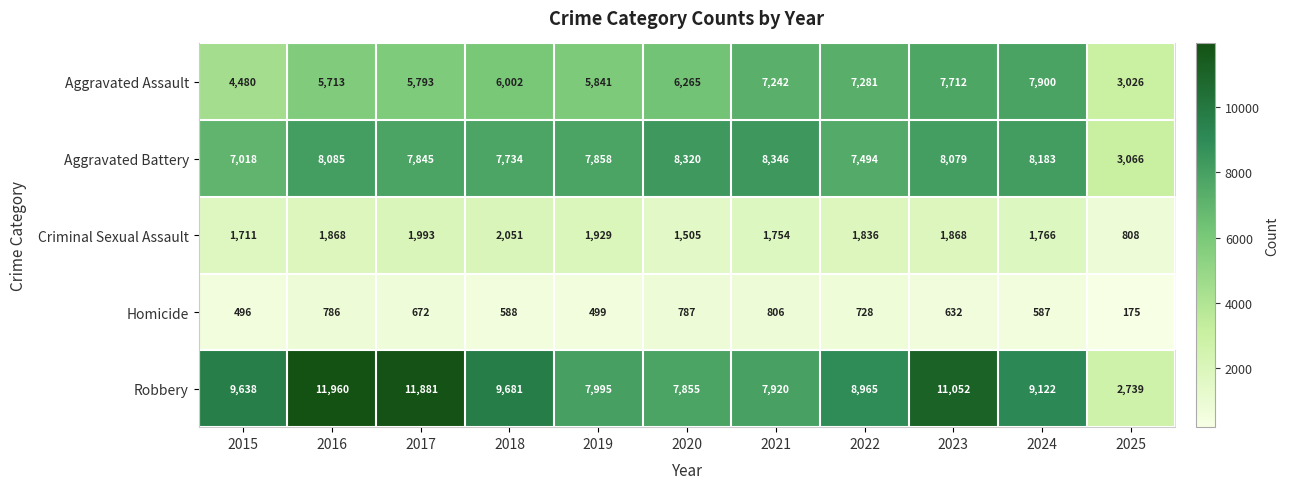

Count the number of data series in this chart.

5